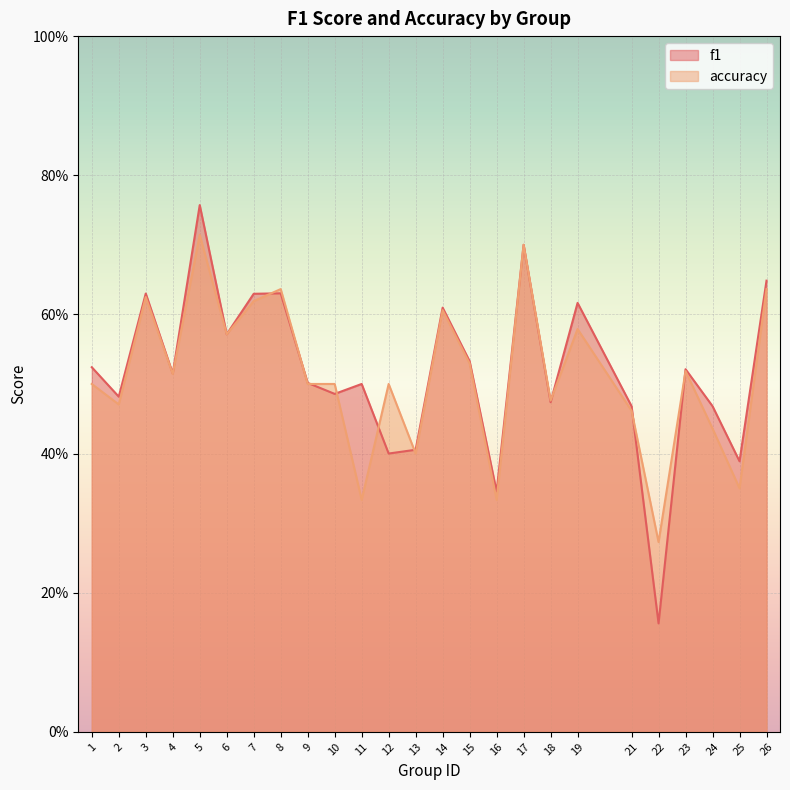

Which series has the largest range (max minus min)?

f1